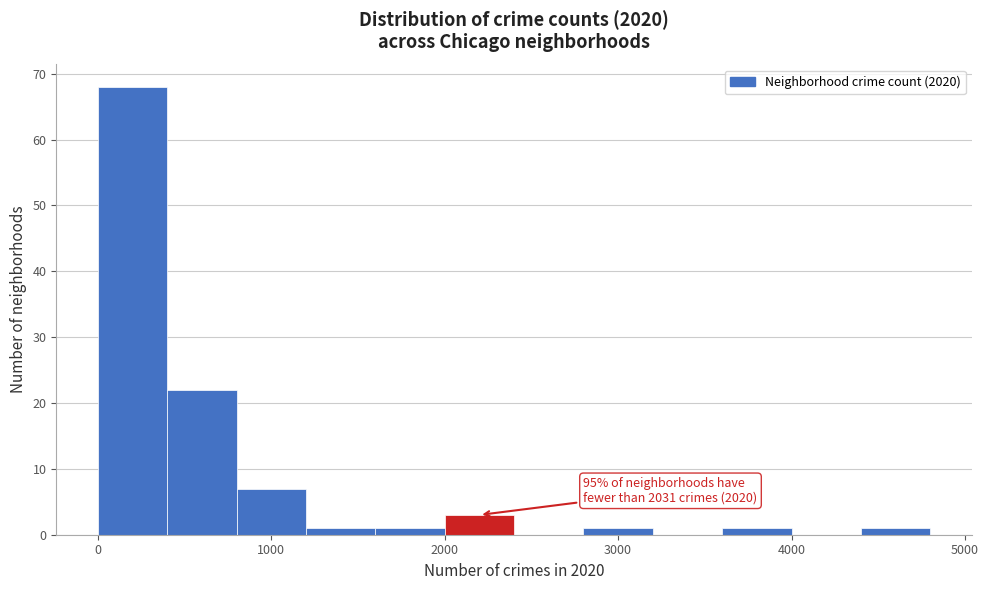

Which range on the x-axis has the tallest bar?

0 to 400